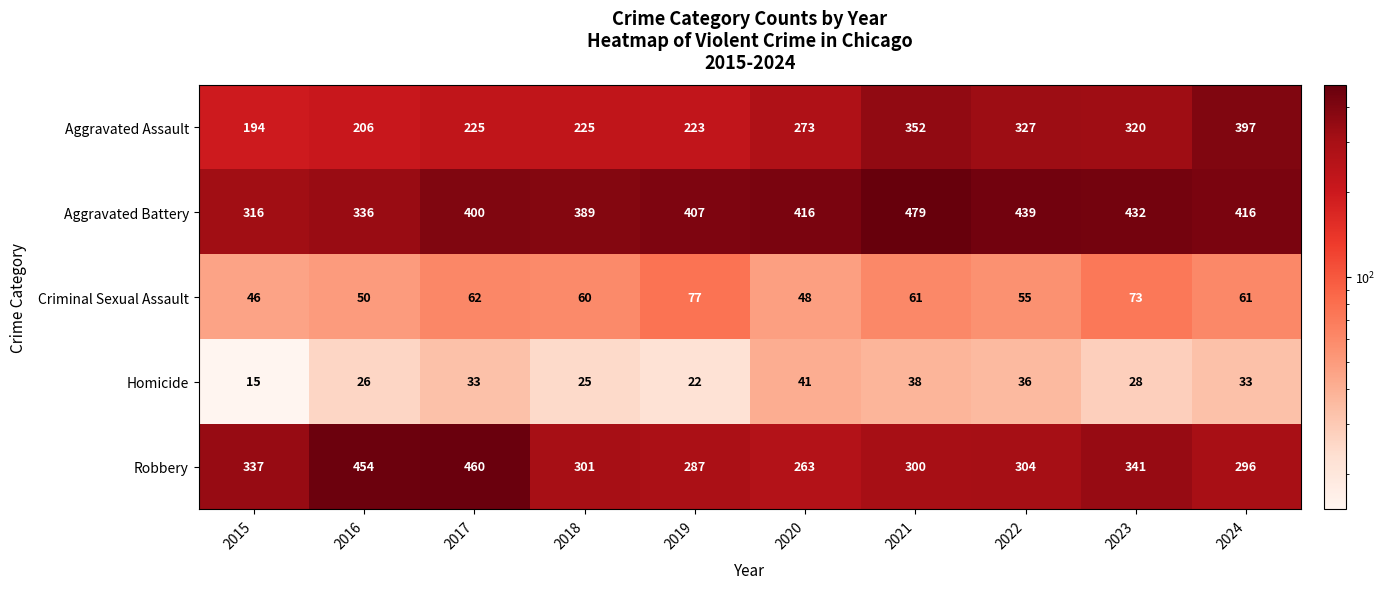

What is the sum of all Aggravated Battery values?

4030